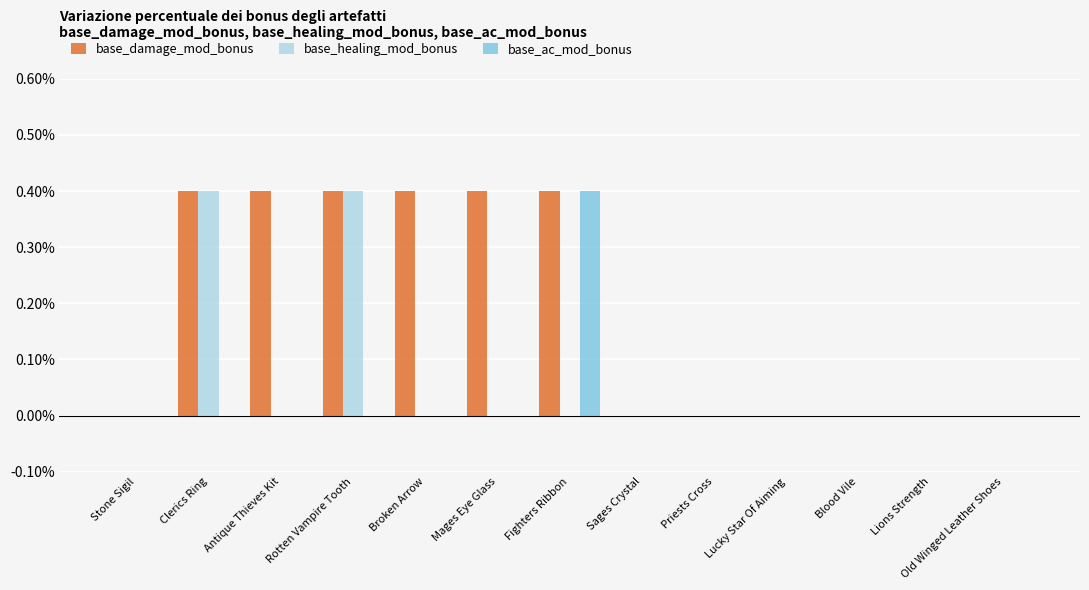

What is the label of the 6th bar from the left?

Mages Eye Glass